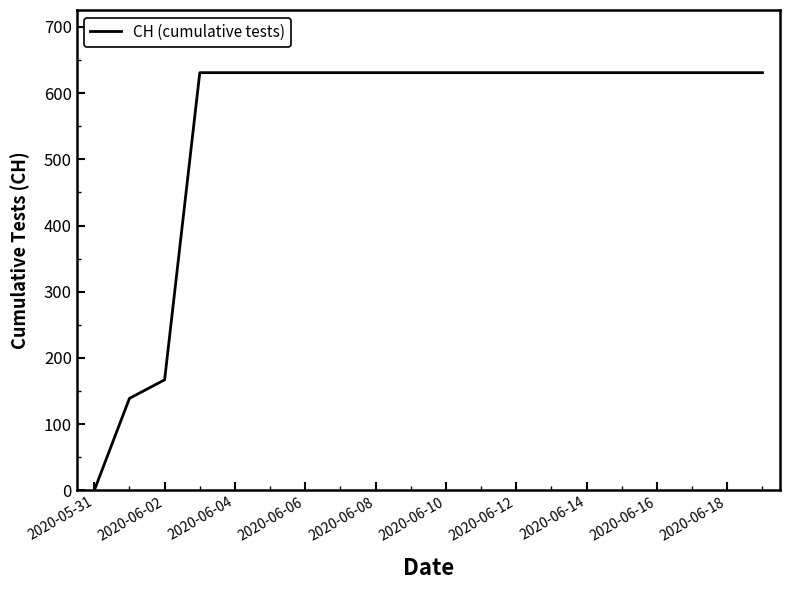

How many distinct data groups are displayed?

1